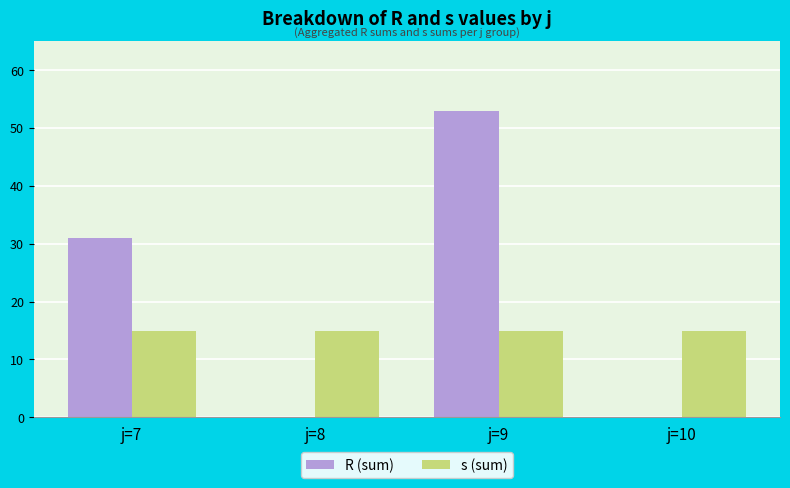

Which label corresponds to the largest value in the chart?

j=9